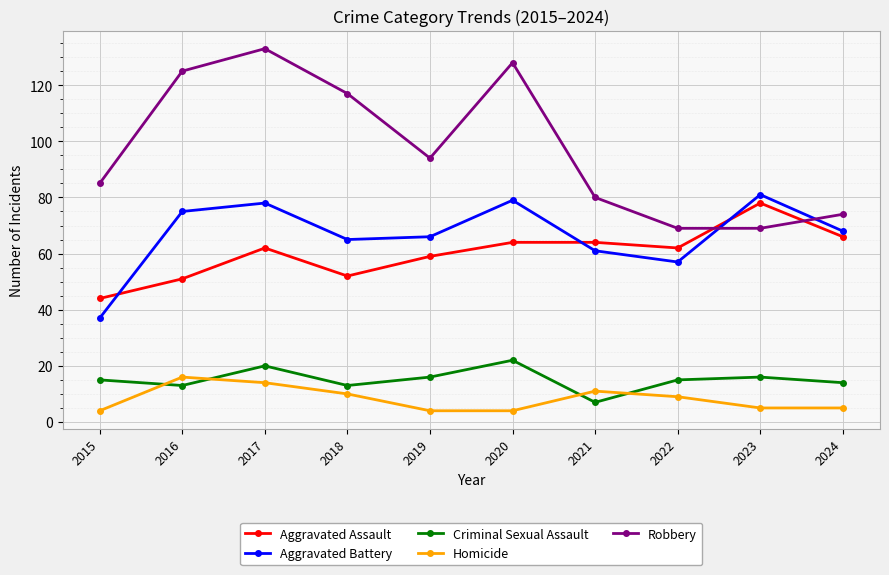

True or false: Aggravated Assault has more than 0 interior local peaks.

True